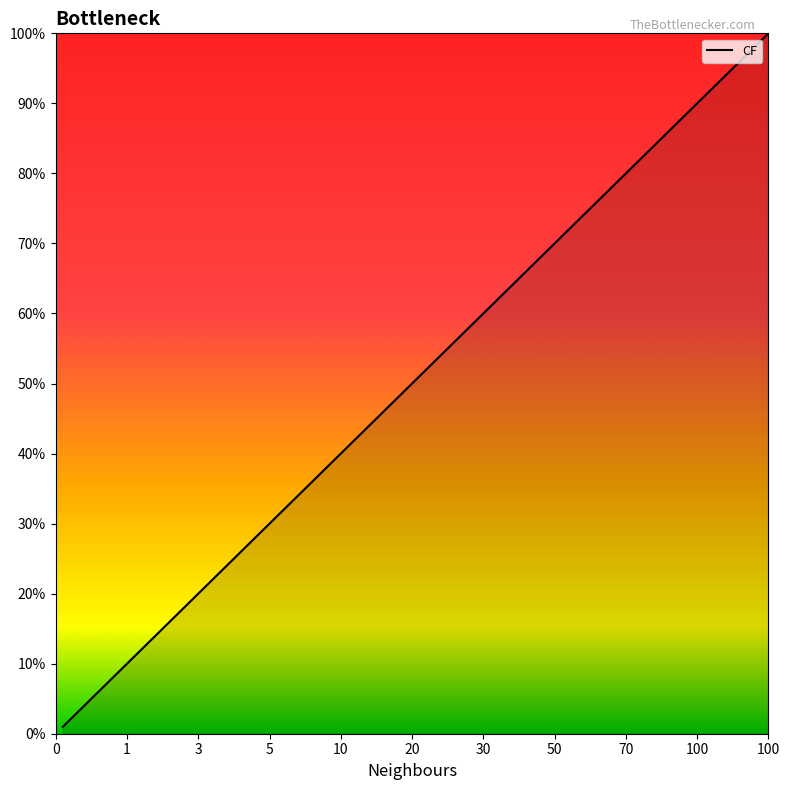

What is the maximum value shown in the chart?

100